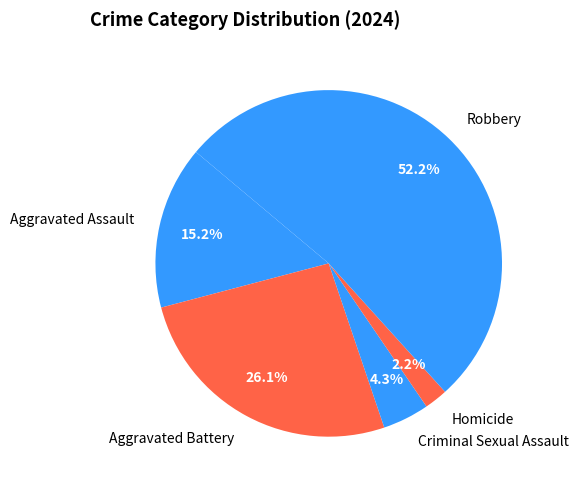

To the nearest percent, what percentage of the pie is Robbery?

52%